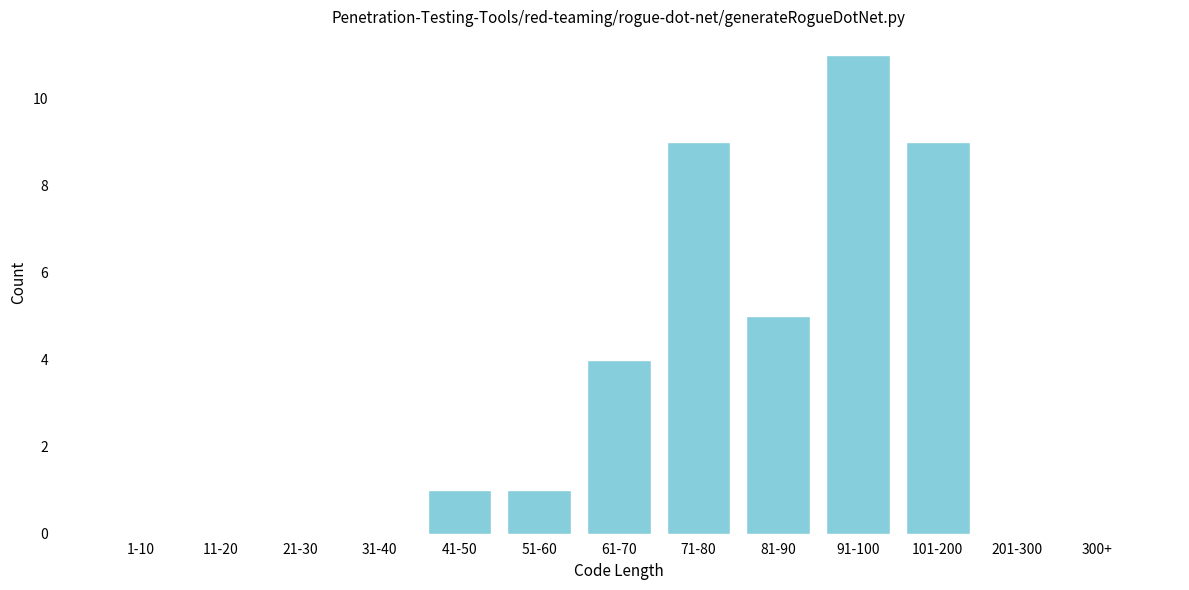

Reading left to right, transcribe all the data shown in this chart.

1-10=0	11-20=0	21-30=0	31-40=0	41-50=1	51-60=1	61-70=4	71-80=9	81-90=5	91-100=11	101-200=9	201-300=0	300+=0